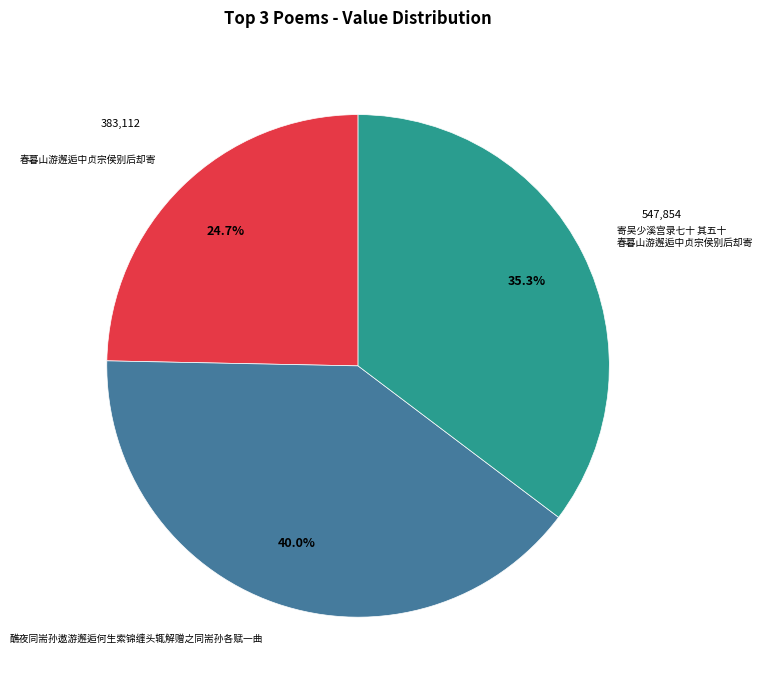

Is it true that 醮夜同耑孙遨游邂逅何生索锦缠头辄解赠之同耑孙各赋一曲 is 55% of the pie?

False